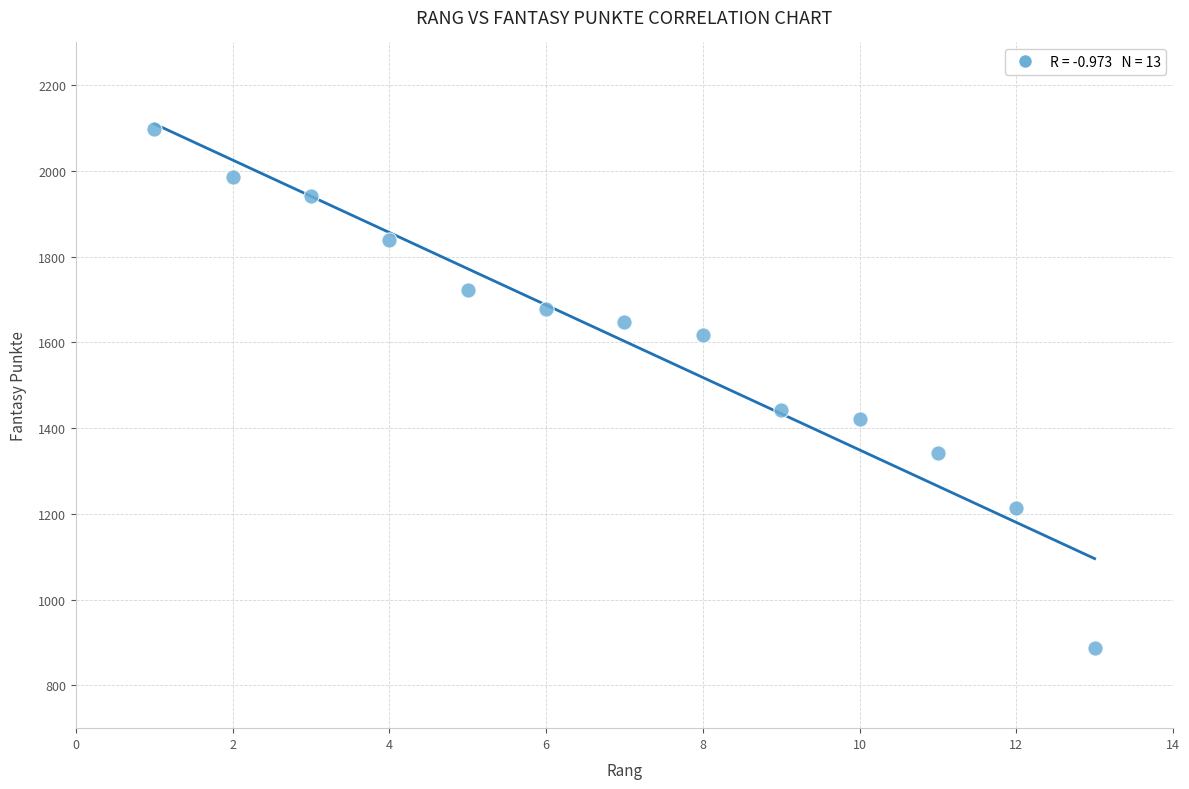

What is the range of X values (max minus min)?

12